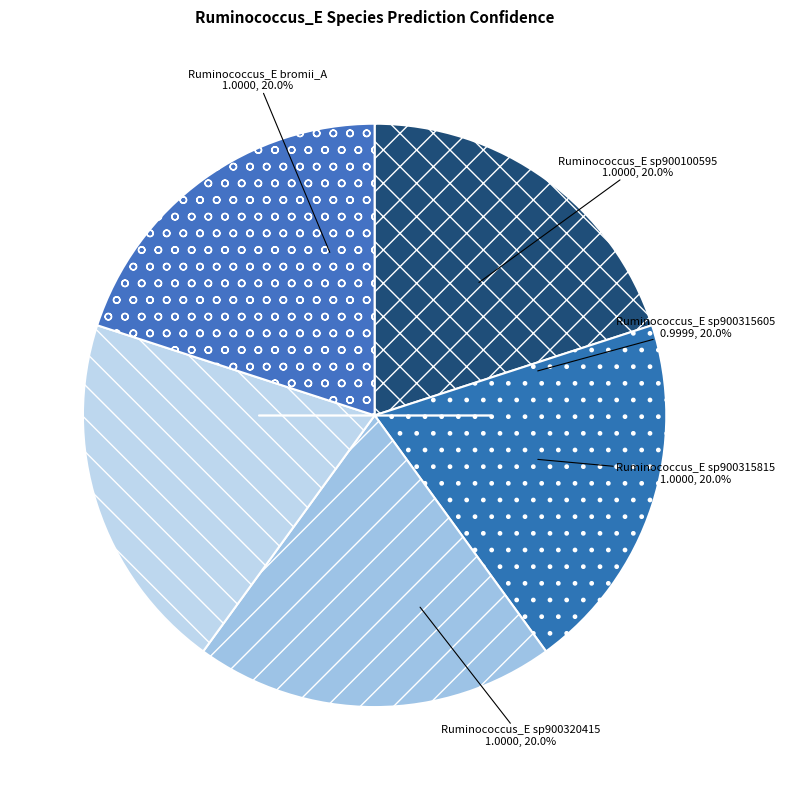

Count the number of slices in the pie.

5